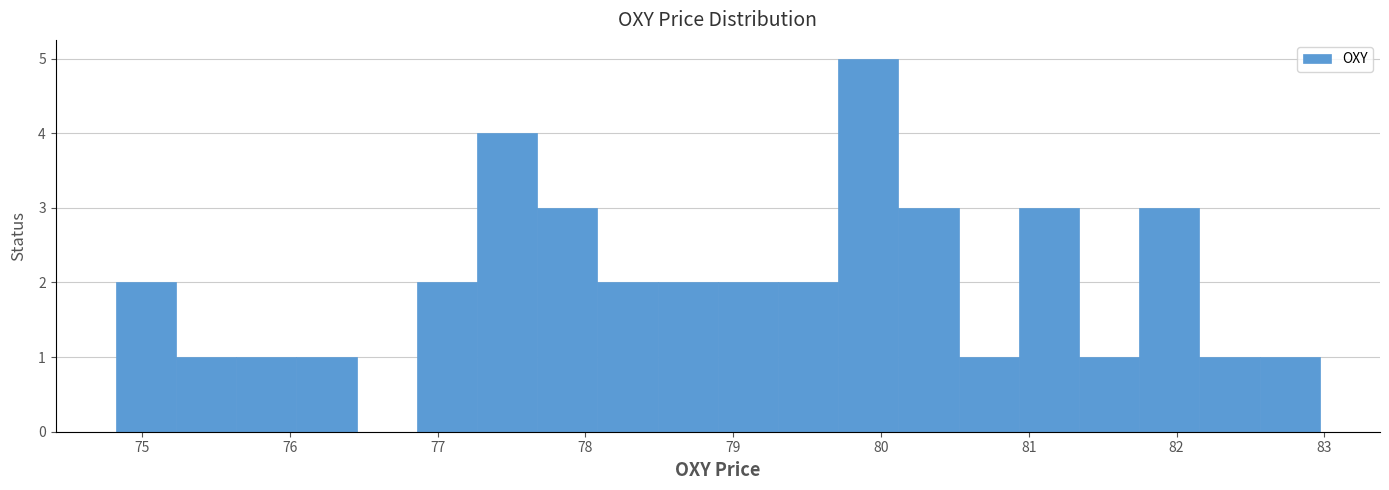

Reading left to right, transcribe this chart: for each bar, give the range it covers on the x-axis and its height. Neither the bar edges nor the heights are printed on the chart, so give them approximately, as read against the axes.

74.8 to 75.2: 2
75.2 to 75.6: 1
75.6 to 76.0: 1
76.0 to 76.5: 1
76.5 to 76.9: 0
76.9 to 77.3: 2
77.3 to 77.7: 4
77.7 to 78.1: 3
78.1 to 78.5: 2
78.5 to 78.9: 2
78.9 to 79.3: 2
79.3 to 79.7: 2
79.7 to 80.1: 5
80.1 to 80.5: 3
80.5 to 80.9: 1
80.9 to 81.3: 3
81.3 to 81.7: 1
81.7 to 82.2: 3
82.2 to 82.6: 1
82.6 to 83.0: 1